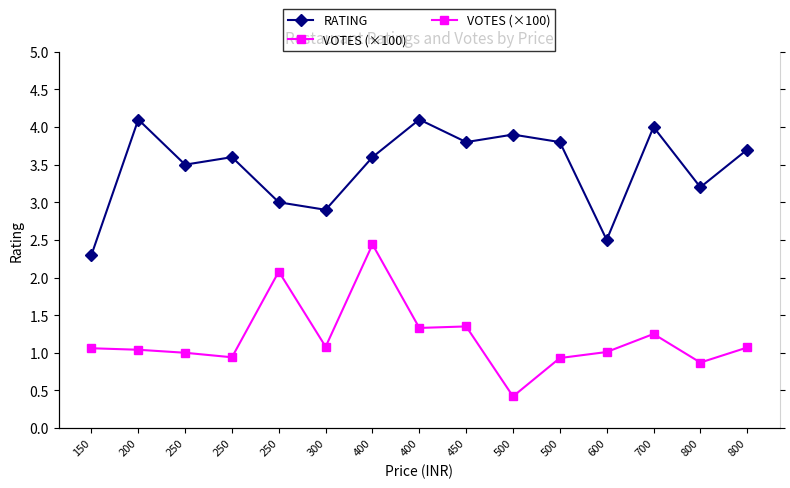

The RATING series shows 3.8 at 500. True or false?

True